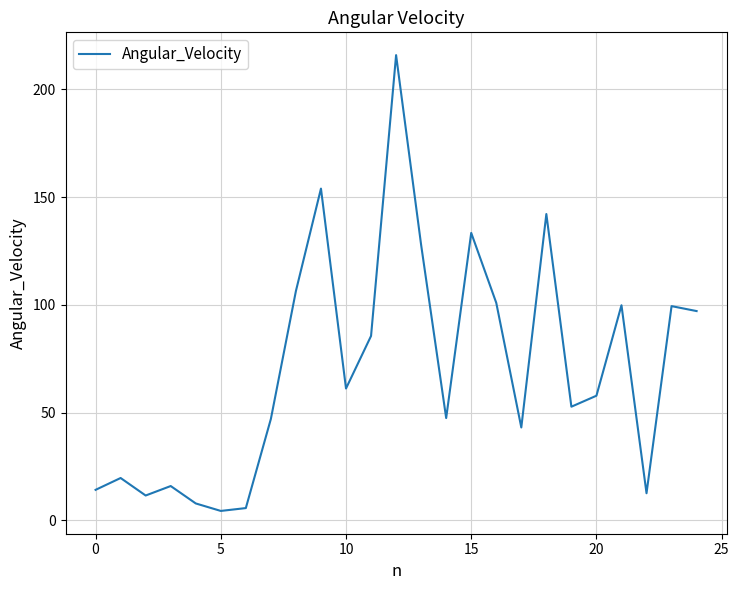

What is the greatest value displayed?

215.8